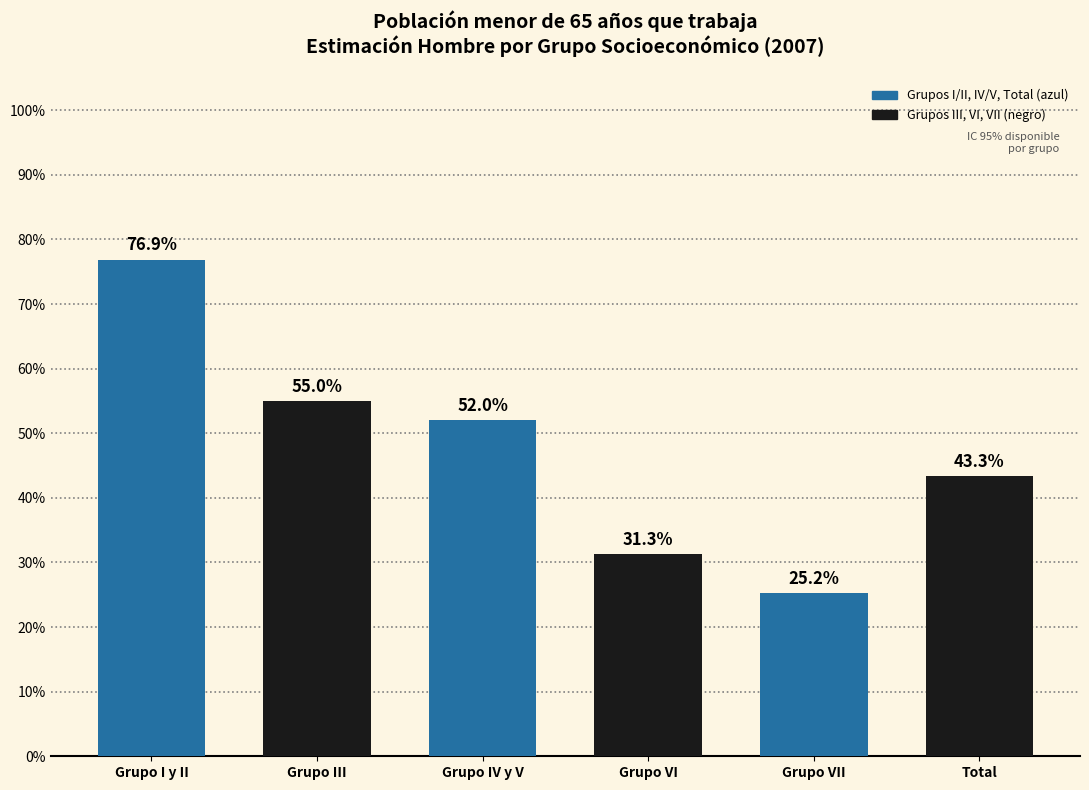

Reading left to right, what are all the values shown in this chart?

76.9	55.0	52.0	31.3	25.2	43.3